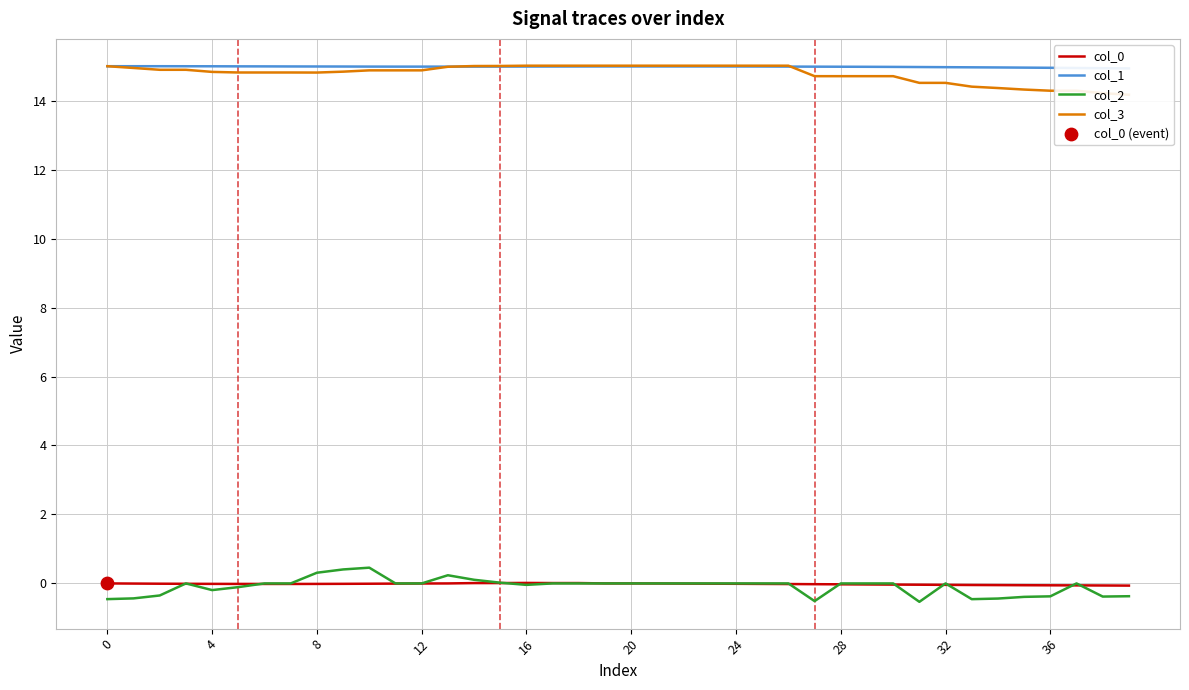

Which series has the largest total across all categories?

col_1